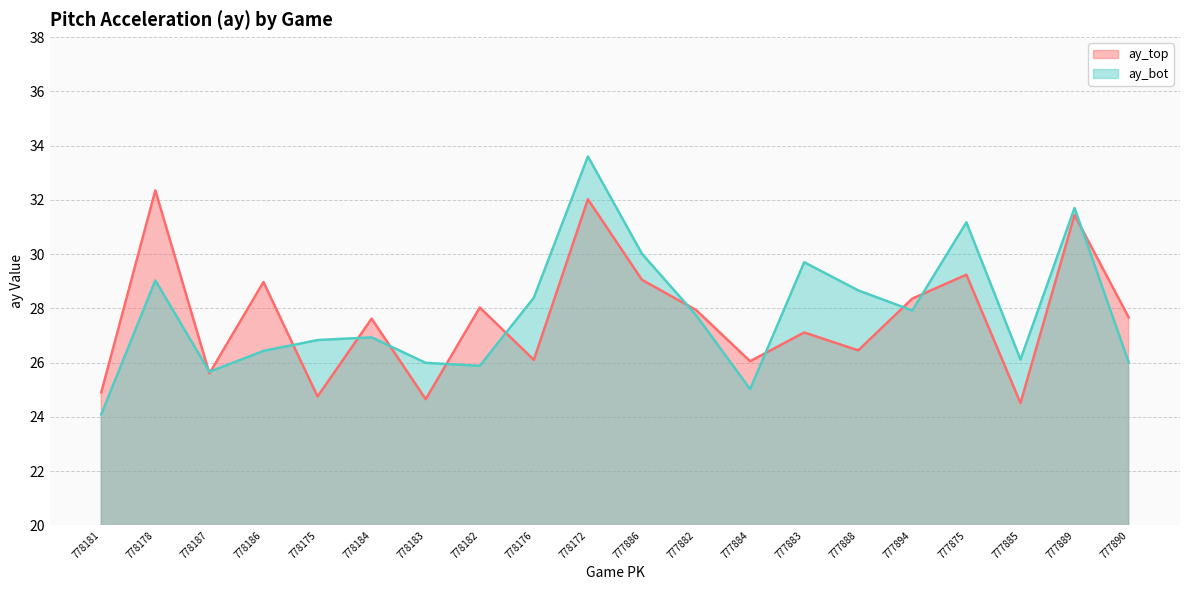

Where is the first local maximum for ay_top?

778178